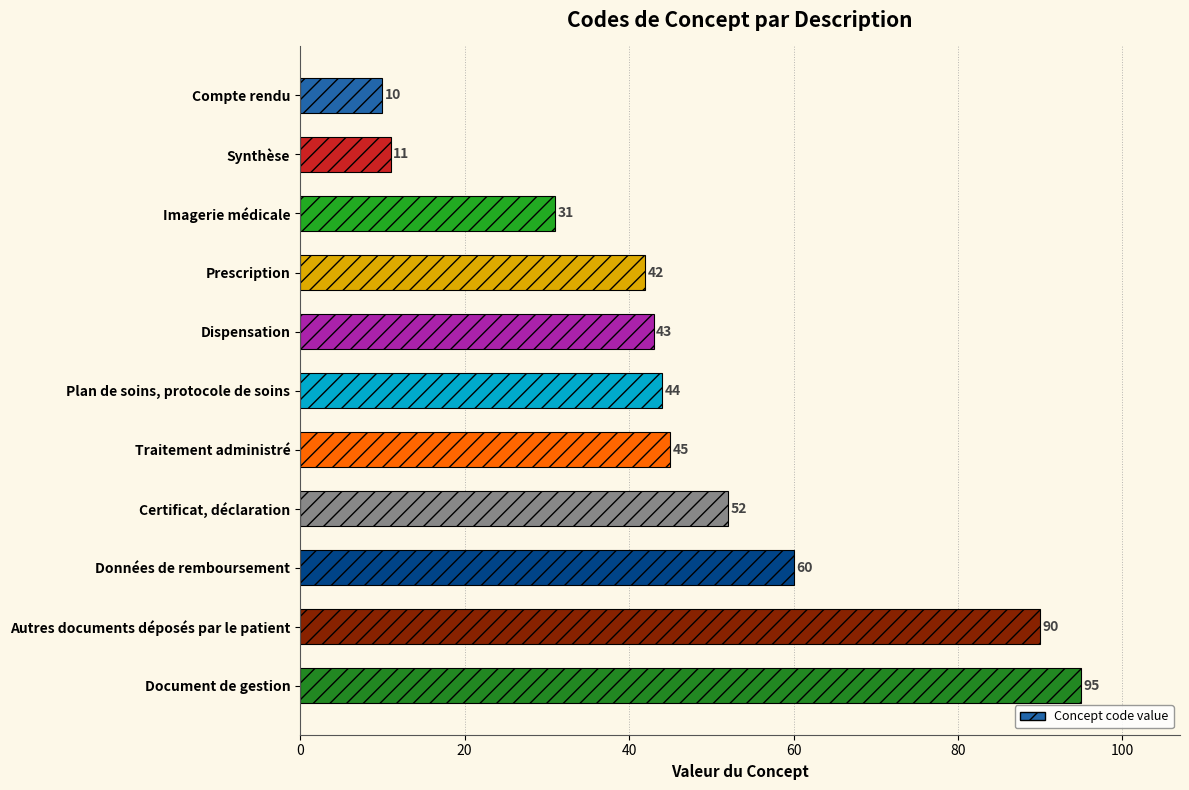

Between Données de remboursement and Traitement administré, which is larger?

Données de remboursement